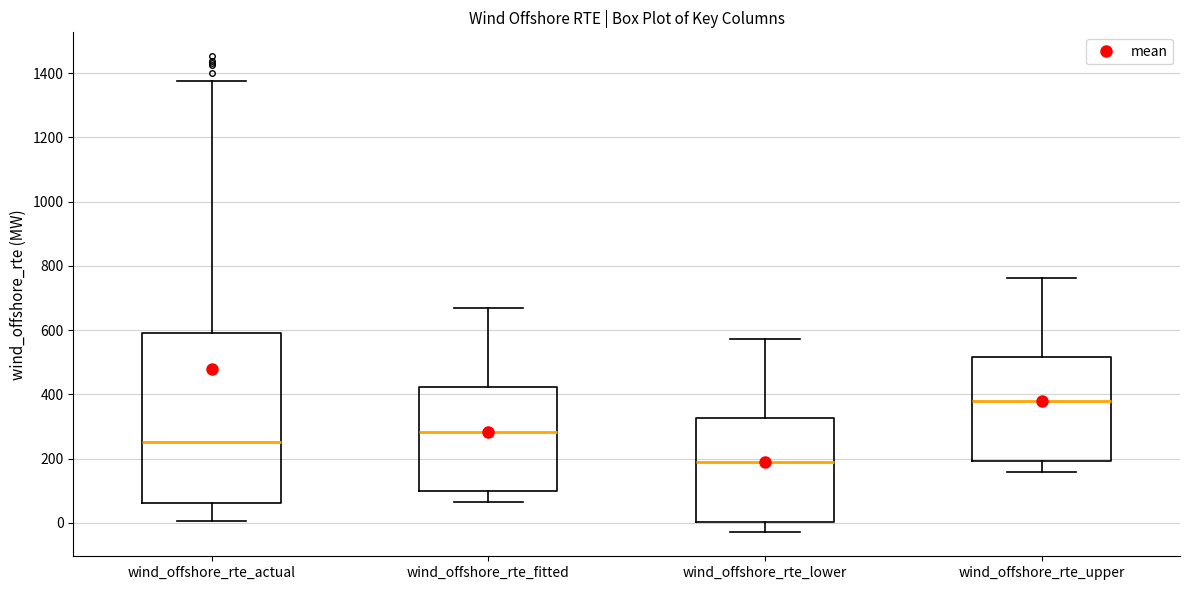

Which box has the lowest median line?

wind_offshore_rte_lower